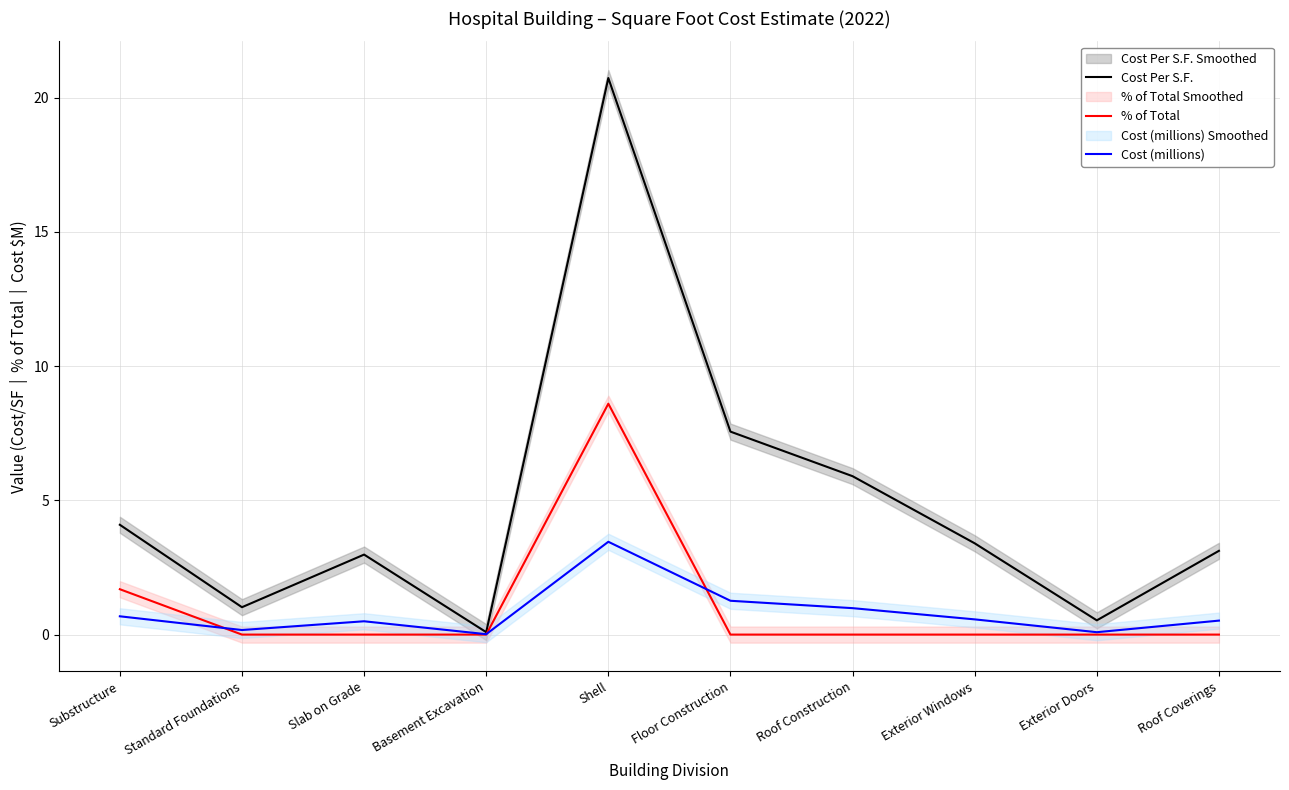

Between Slab on Grade and Standard Foundations, which is larger?

Slab on Grade